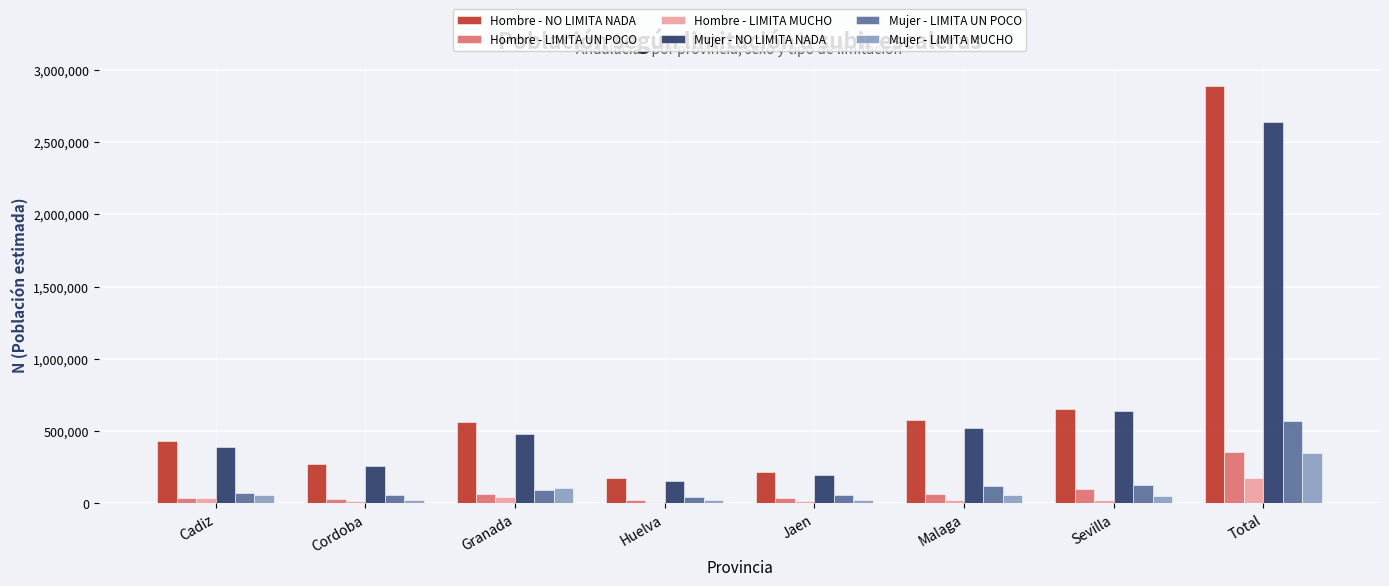

What is the label of the 6th bar from the left?

Malaga